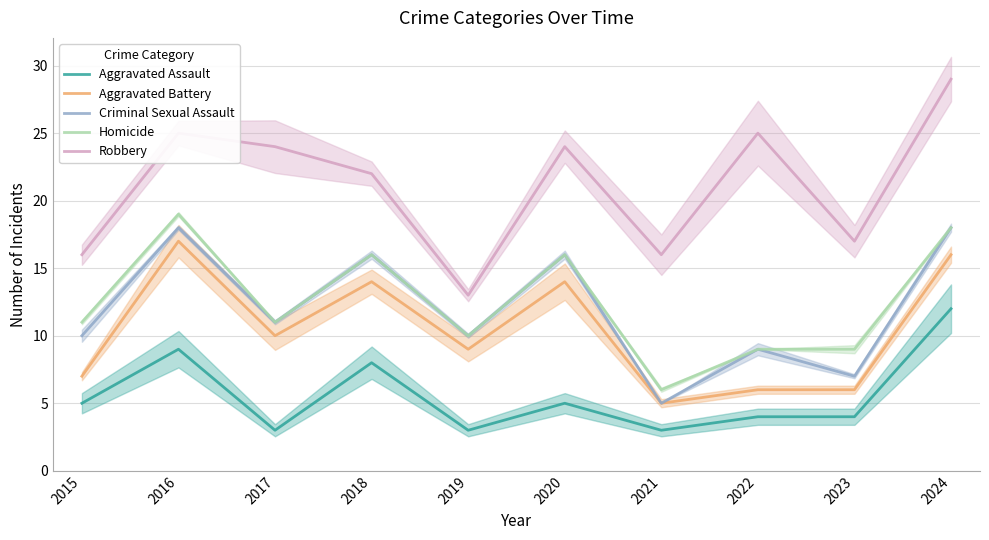

Reading right to left, extract all data points from this chart.

Aggravated Assault: 2024=12	2023=4	2022=4	2021=3	2020=5	2019=3	2018=8	2017=3	2016=9	2015=5
Aggravated Battery: 2024=16	2023=6	2022=6	2021=5	2020=14	2019=9	2018=14	2017=10	2016=17	2015=7
Criminal Sexual Assault: 2024=18	2023=7	2022=9	2021=5	2020=16	2019=10	2018=16	2017=11	2016=18	2015=10
Homicide: 2024=18	2023=9	2022=9	2021=6	2020=16	2019=10	2018=16	2017=11	2016=19	2015=11
Robbery: 2024=29	2023=17	2022=25	2021=16	2020=24	2019=13	2018=22	2017=24	2016=25	2015=16